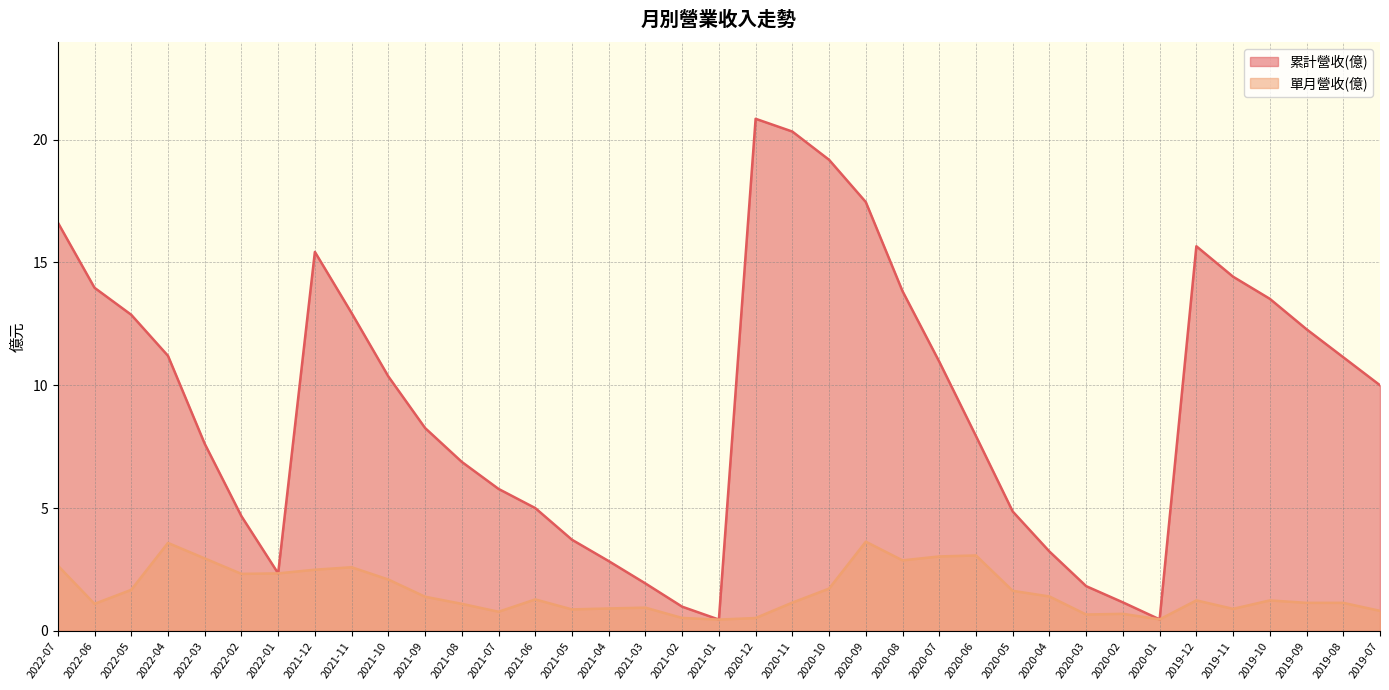

What is the difference between the 單月營收(億) values at 2022-02 and 2021-11?

0.3